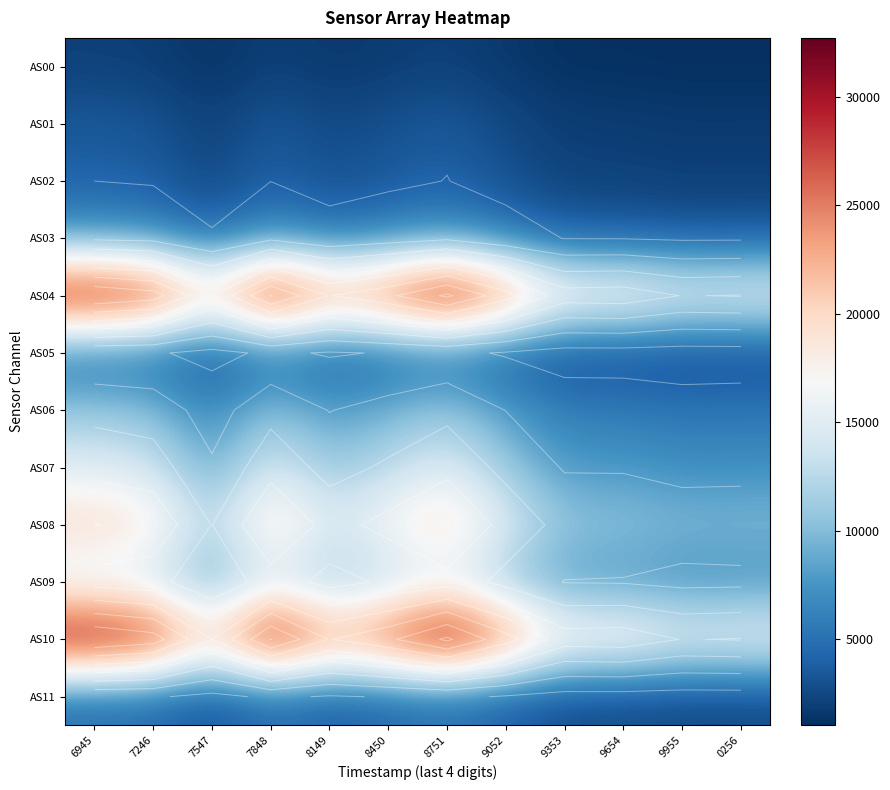

What is the difference between the maximum and minimum values in the AS08 series?

10491